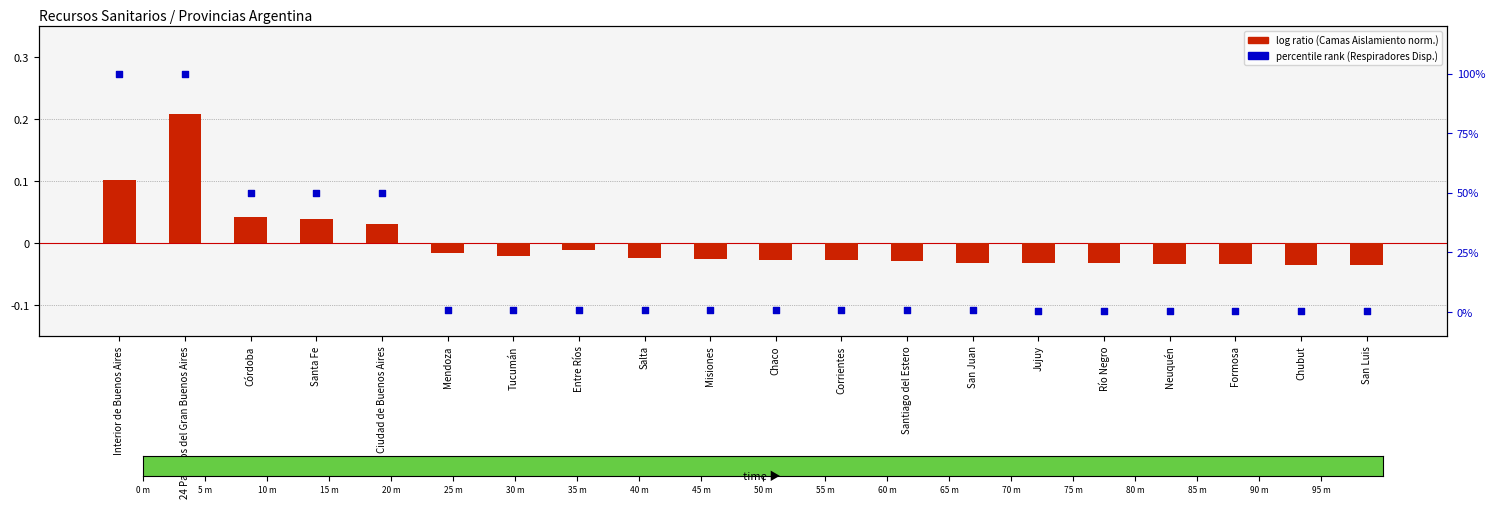

At how many categories does at least one series exceed 89?

2